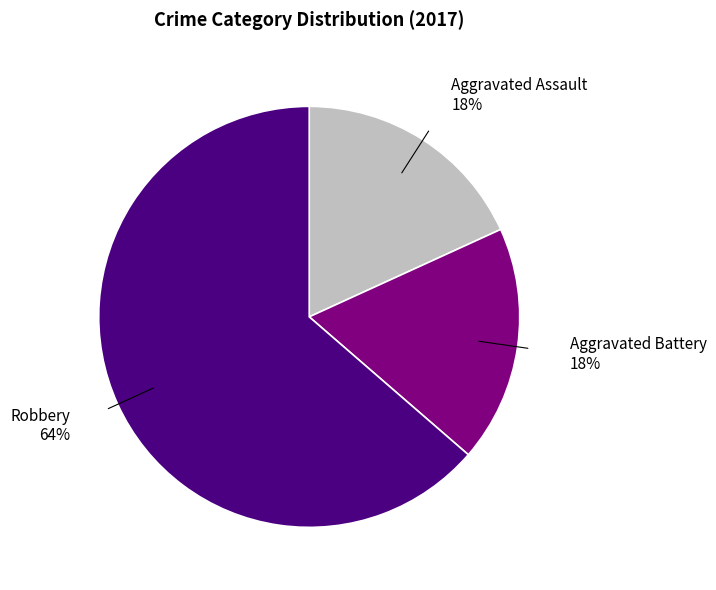

True or false: Robbery accounts for 64% of the total.

True